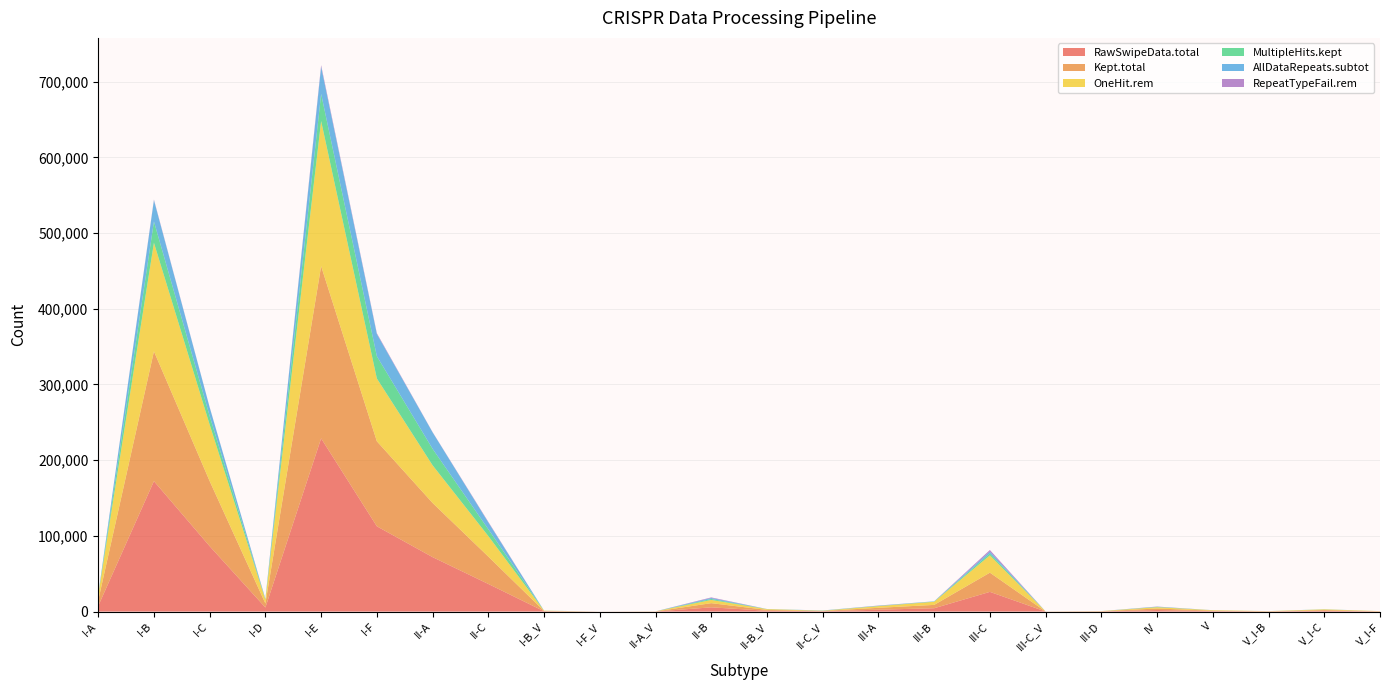

Reading left to right, what are all the values shown in this chart?

RawSwipeData.total: I-A=7354	I-B=172269	I-C=86375	I-D=5381	I-E=228785	I-F=112642	II-A=71942	II-C=36491	I-B_V=415	I-F_V=17	II-A_V=101	II-B=5595	II-B_V=1104	II-C_V=435	III-A=2496	III-B=4422	III-C=26042	III-C_V=57	III-D=217	IV=2037	V=606	V_I-B=199	V_I-C=1028	V_I-F=202
Kept.total: I-A=7334	I-B=171489	I-C=85967	I-D=5346	I-E=227492	I-F=112308	II-A=71531	II-C=36132	I-B_V=415	I-F_V=17	II-A_V=101	II-B=5531	II-B_V=1102	II-C_V=433	III-A=2487	III-B=4414	III-C=25360	III-C_V=57	III-D=215	IV=2035	V=604	V_I-B=199	V_I-C=996	V_I-F=202
OneHit.rem: I-A=6897	I-B=143374	I-C=74564	I-D=4831	I-E=191642	I-F=82900	II-A=49753	II-C=27110	I-B_V=360	I-F_V=17	II-A_V=101	II-B=4250	II-B_V=1029	II-C_V=268	III-A=2216	III-B=4124	III-C=22835	III-C_V=57	III-D=207	IV=1708	V=576	V_I-B=181	V_I-C=895	V_I-F=200
MultipleHits.kept: I-A=437	I-B=28115	I-C=11403	I-D=515	I-E=35850	I-F=29408	II-A=21778	II-C=9022	I-B_V=55	I-F_V=0	II-A_V=0	II-B=1281	II-B_V=73	II-C_V=165	III-A=271	III-B=290	III-C=2525	III-C_V=0	III-D=8	IV=327	V=28	V_I-B=18	V_I-C=101	V_I-F=2
AllDataRepeats.subtot: I-A=437	I-B=28115	I-C=11403	I-D=515	I-E=35850	I-F=29408	II-A=21778	II-C=9022	I-B_V=55	I-F_V=0	II-A_V=0	II-B=1281	II-B_V=73	II-C_V=165	III-A=271	III-B=290	III-C=2525	III-C_V=0	III-D=8	IV=327	V=28	V_I-B=18	V_I-C=101	V_I-F=2
RepeatTypeFail.rem: I-A=0	I-B=832	I-C=254	I-D=294	I-E=2044	I-F=1033	II-A=284	II-C=771	I-B_V=0	I-F_V=0	II-A_V=0	II-B=791	II-B_V=38	II-C_V=6	III-A=245	III-B=29	III-C=2060	III-C_V=0	III-D=8	IV=224	V=2	V_I-B=0	V_I-C=0	V_I-F=0